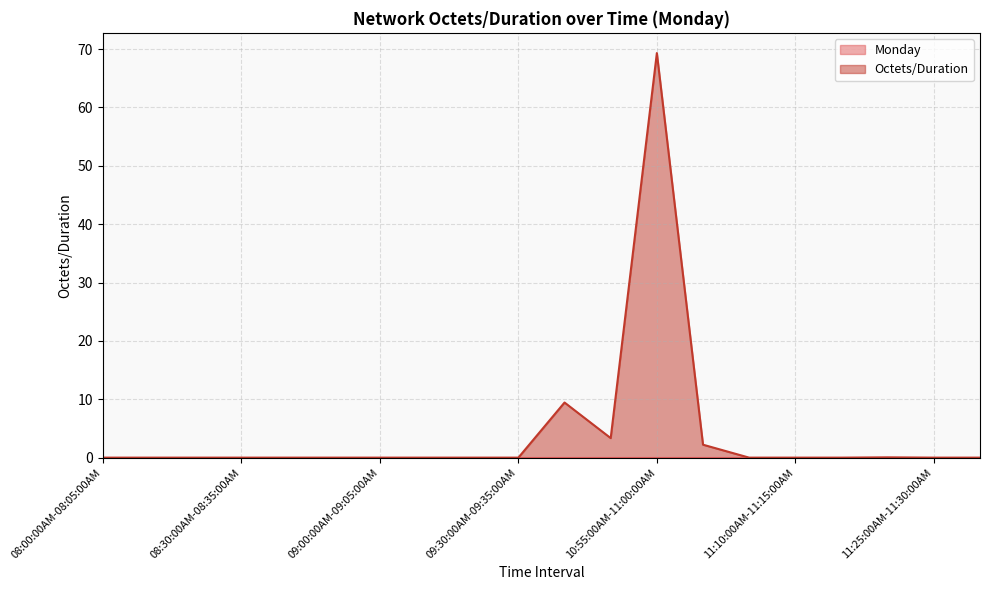

What is the label of the 3rd point from the left?

08:20:00AM-08:25:00AM